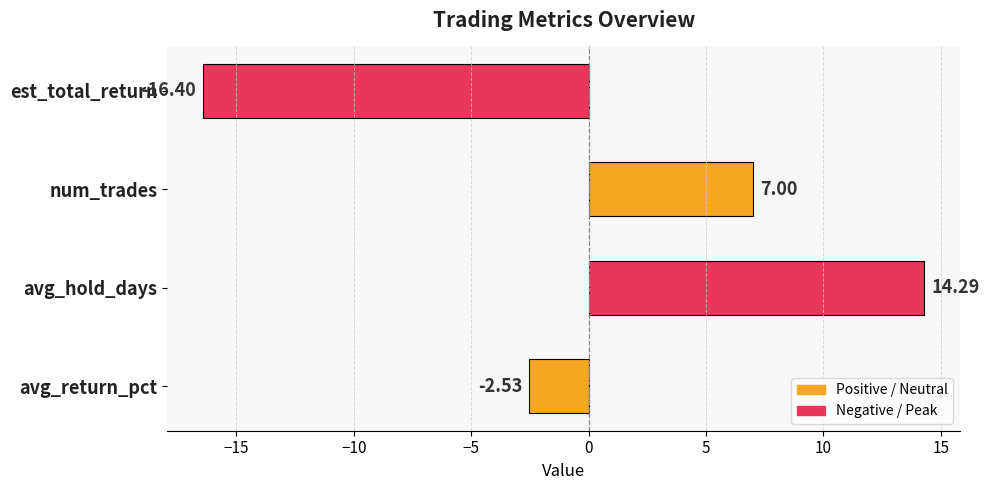

How many values are above zero?

2